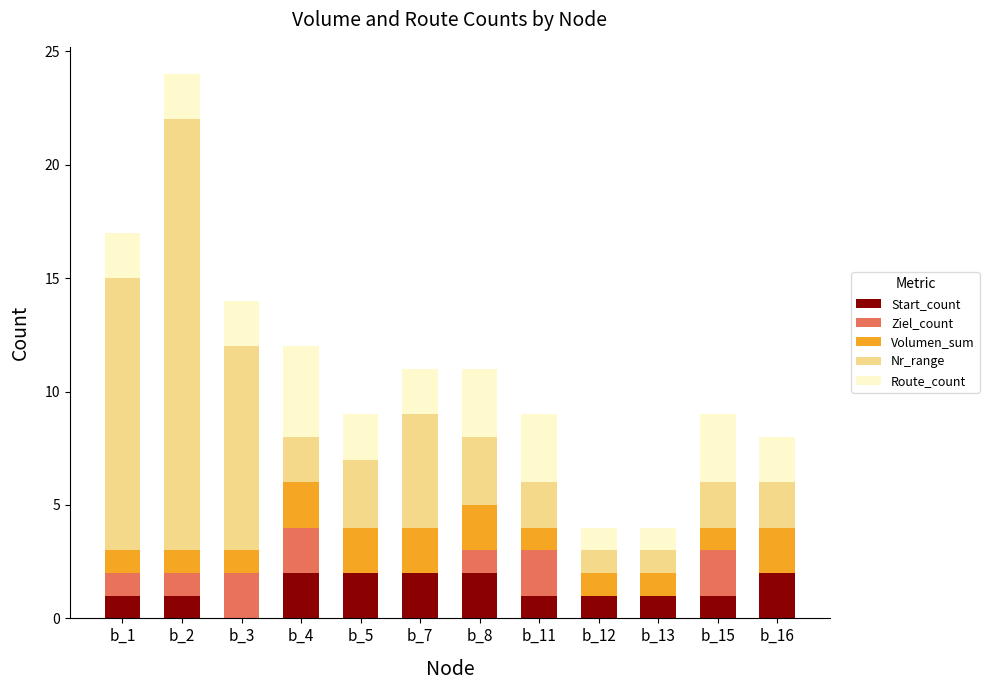

At which category is the sum across all series the highest?

b_2